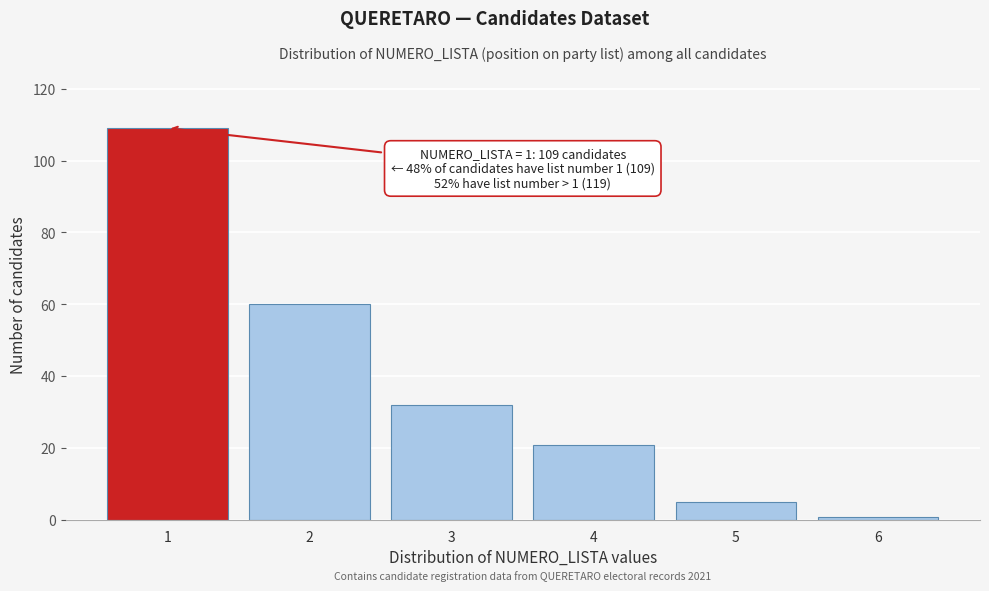

Reading left to right, list all the values displayed in this chart.

109	60	32	21	5	1